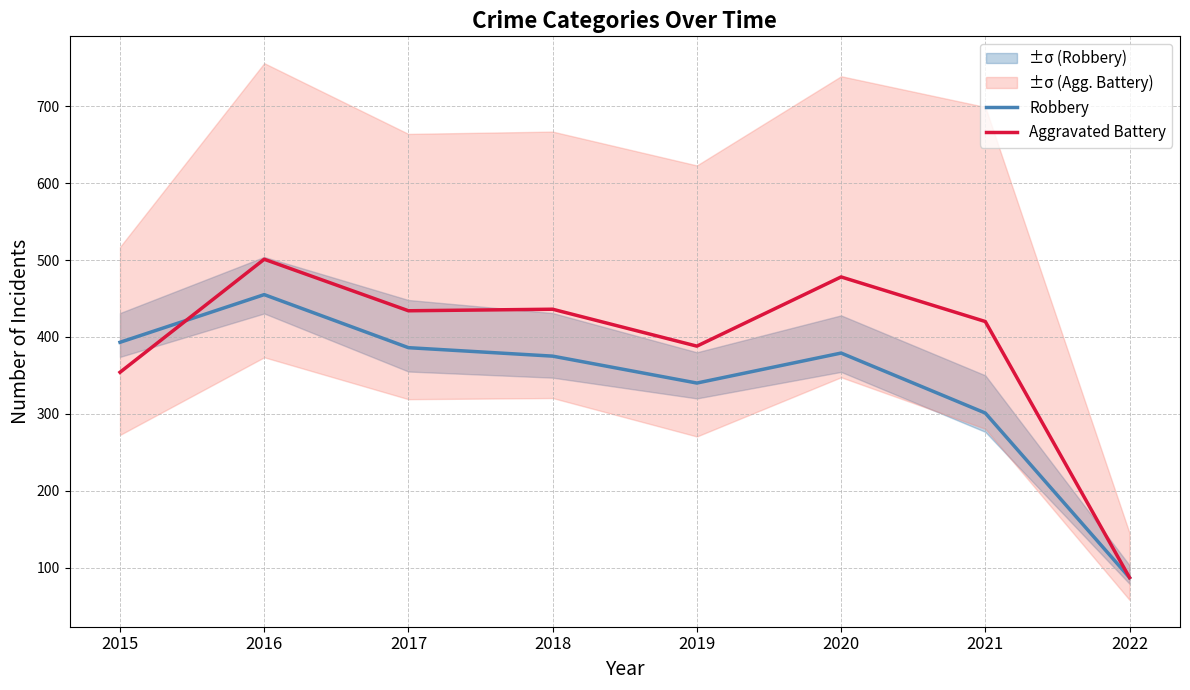

True or false: Aggravated Battery has a value of 87 at 2022.

True